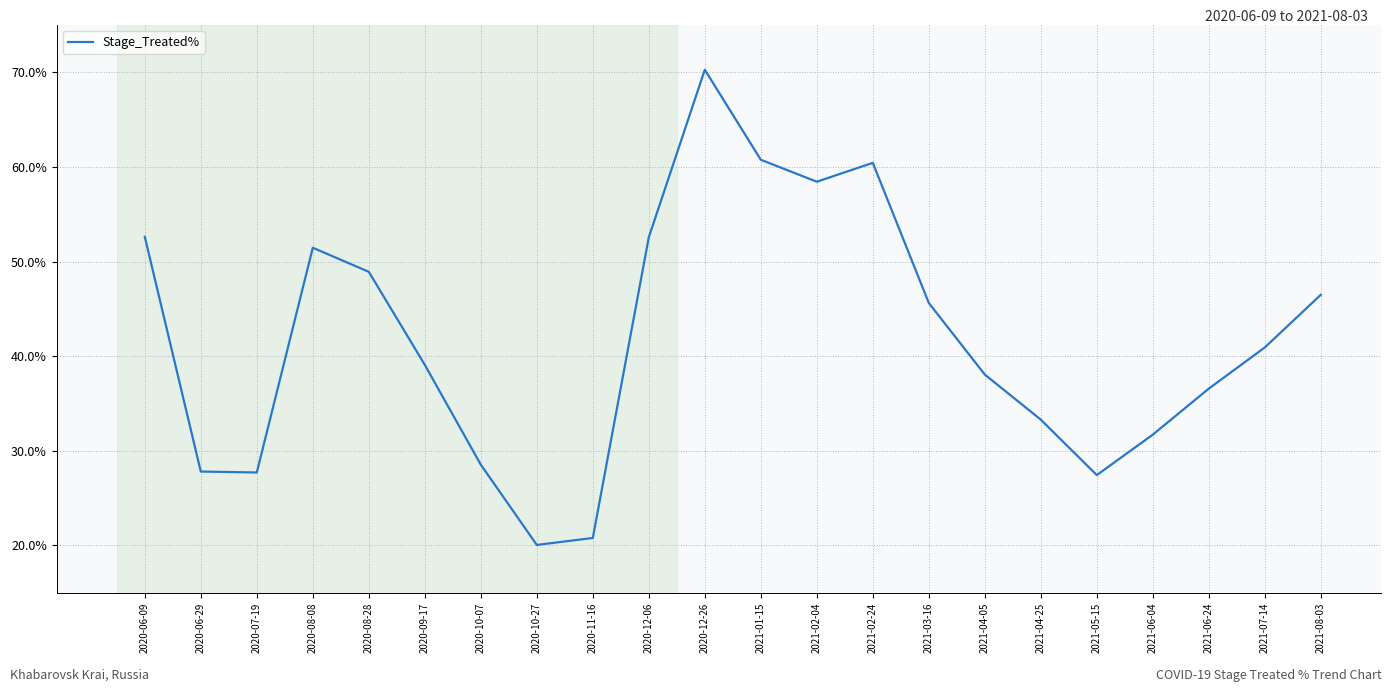

List the labels in order of value, smallest first.

2020-10-27, 2020-11-16, 2021-05-15, 2020-07-19, 2020-06-29, 2020-10-07, 2021-06-04, 2021-04-25, 2021-06-24, 2021-04-05, 2020-09-17, 2021-07-14, 2021-03-16, 2021-08-03, 2020-08-28, 2020-08-08, 2020-12-06, 2020-06-09, 2021-02-04, 2021-02-24, 2021-01-15, 2020-12-26